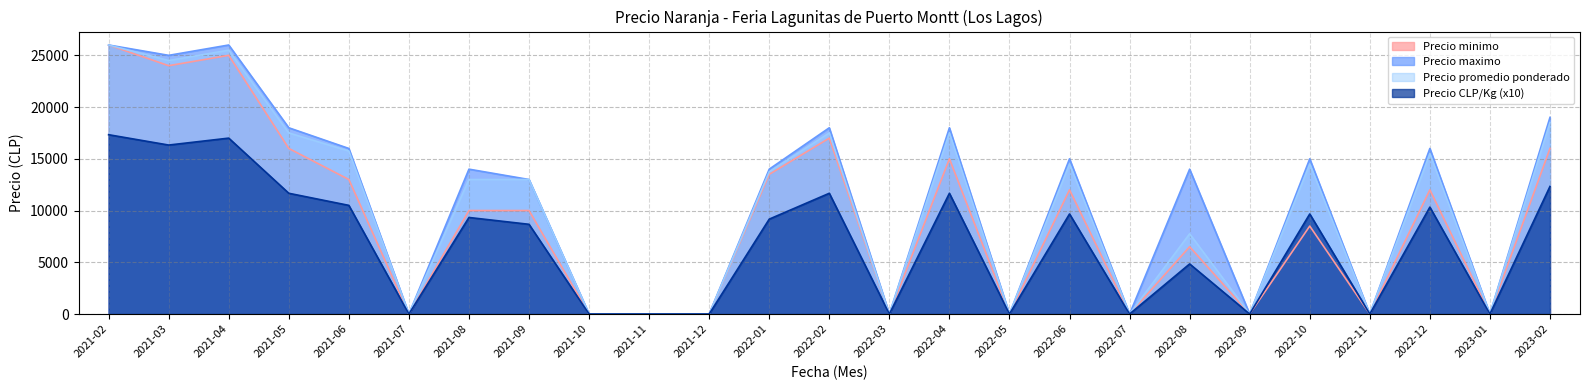

Which category has the highest value across all series?

2021-02